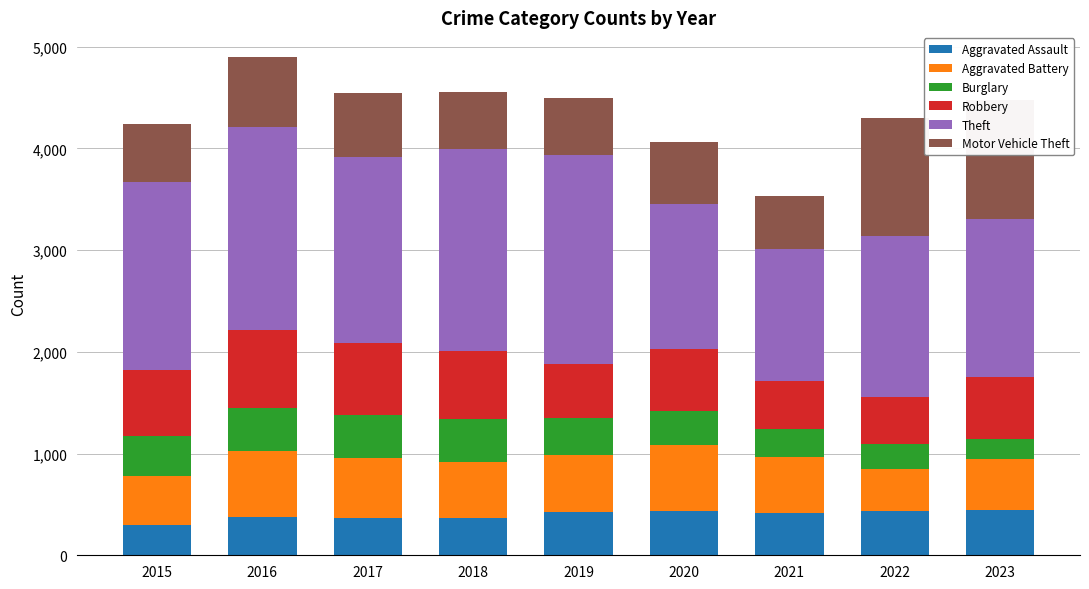

Rank the categories by Aggravated Assault value from highest to lowest.

2023, 2020, 2022, 2019, 2021, 2016, 2017, 2018, 2015